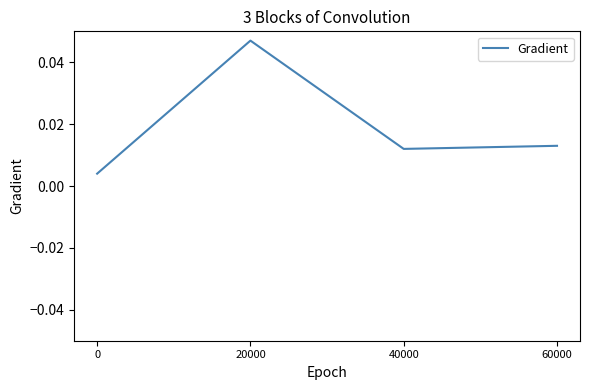

How many lines are shown in the chart?

1